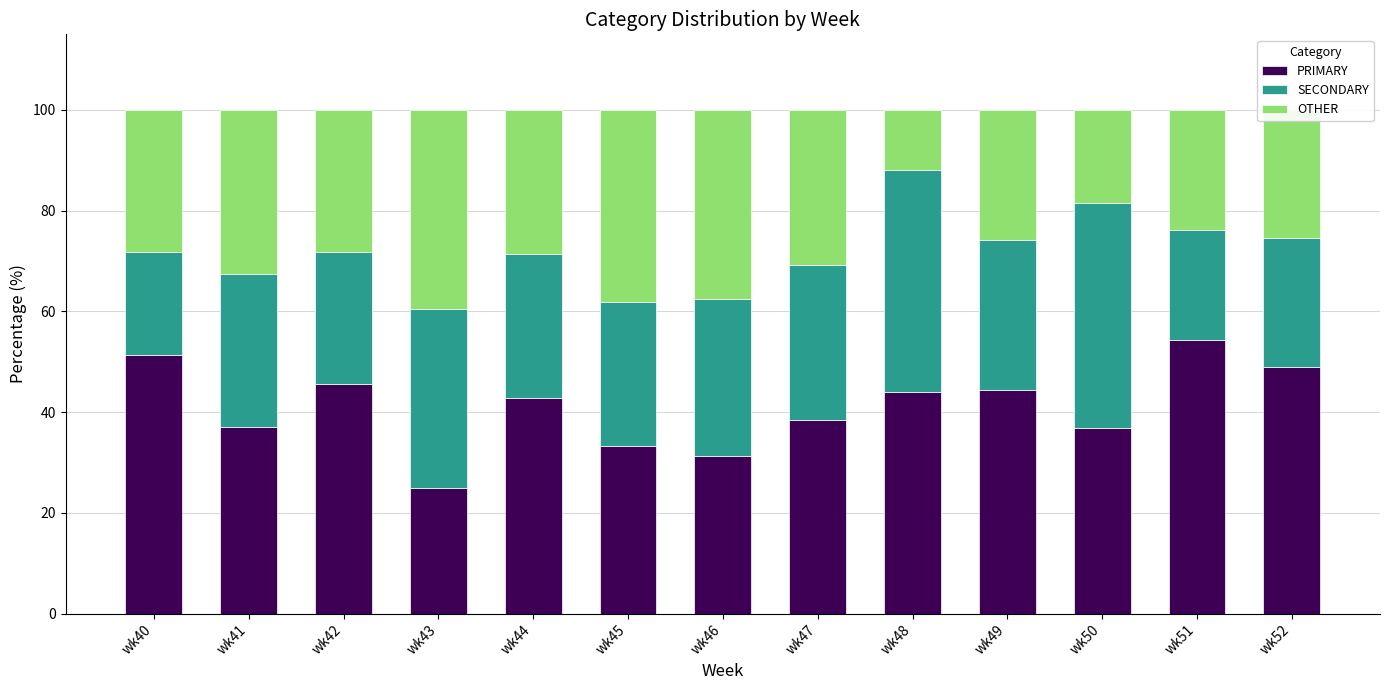

Is it true that PRIMARY equals 43.4 at wk46?

False